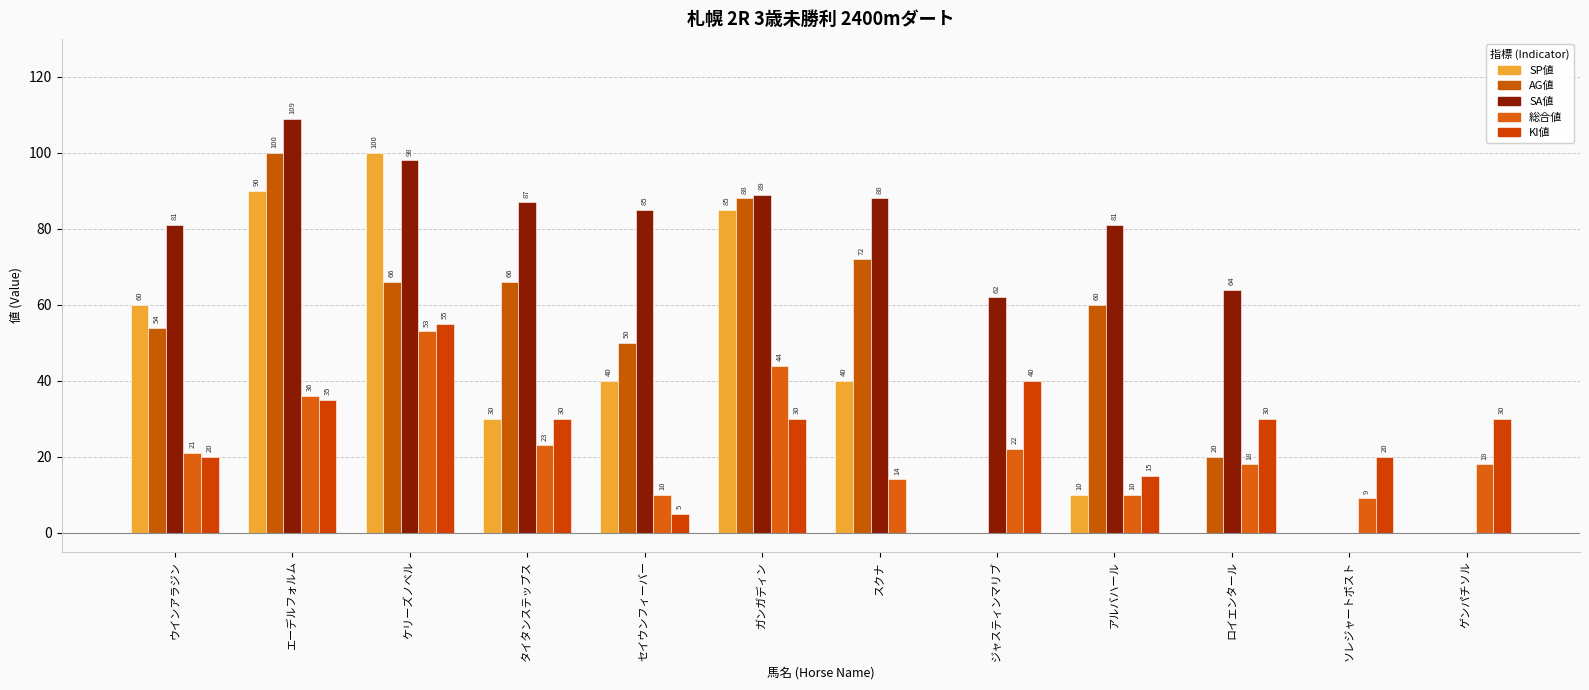

Which series has the largest range (max minus min)?

SA値